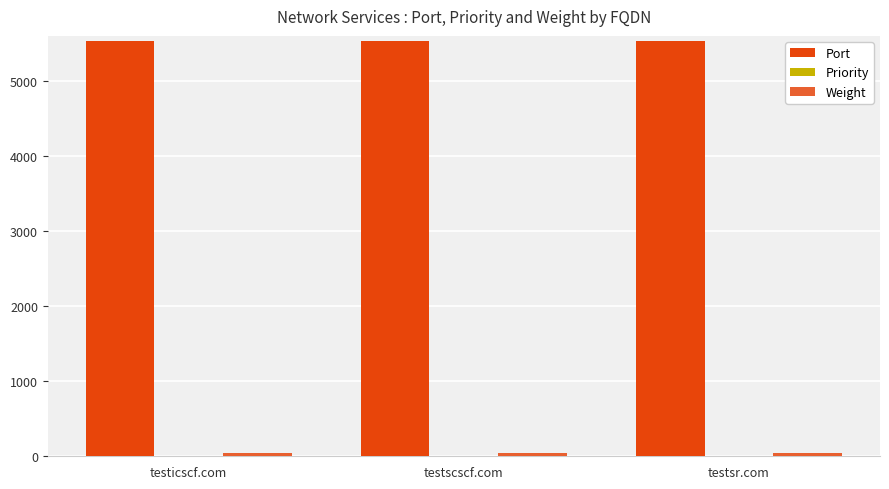

What is the maximum value shown in the chart?

5534